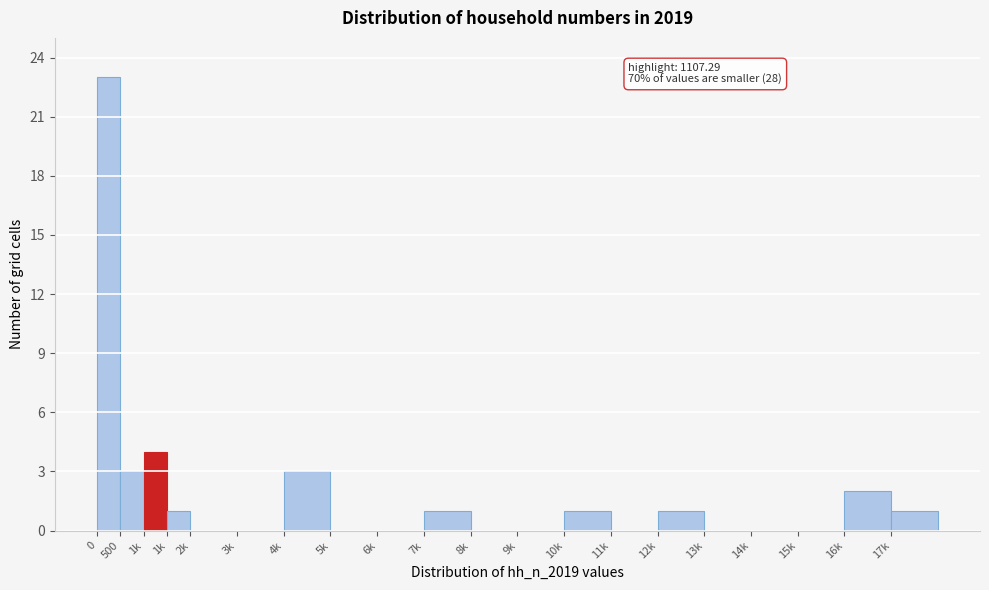

How many data points does each series have?

20